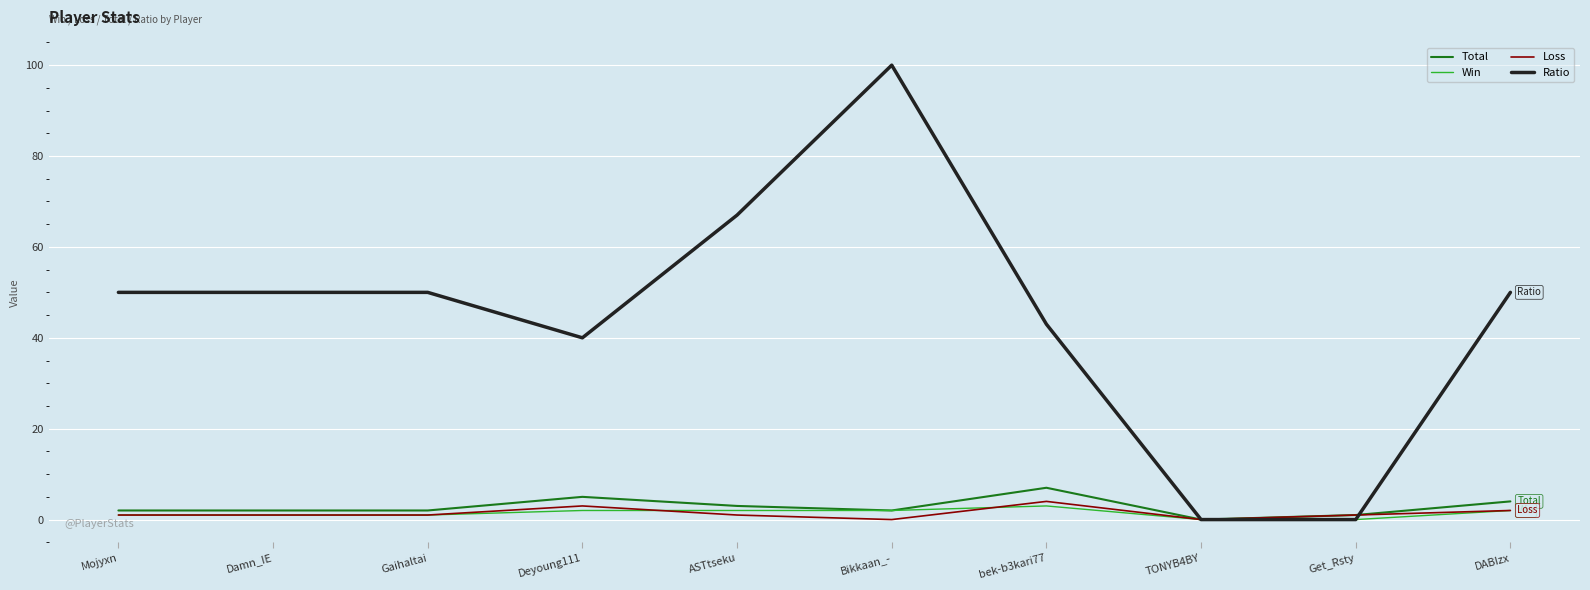

How many lines are shown in the chart?

4